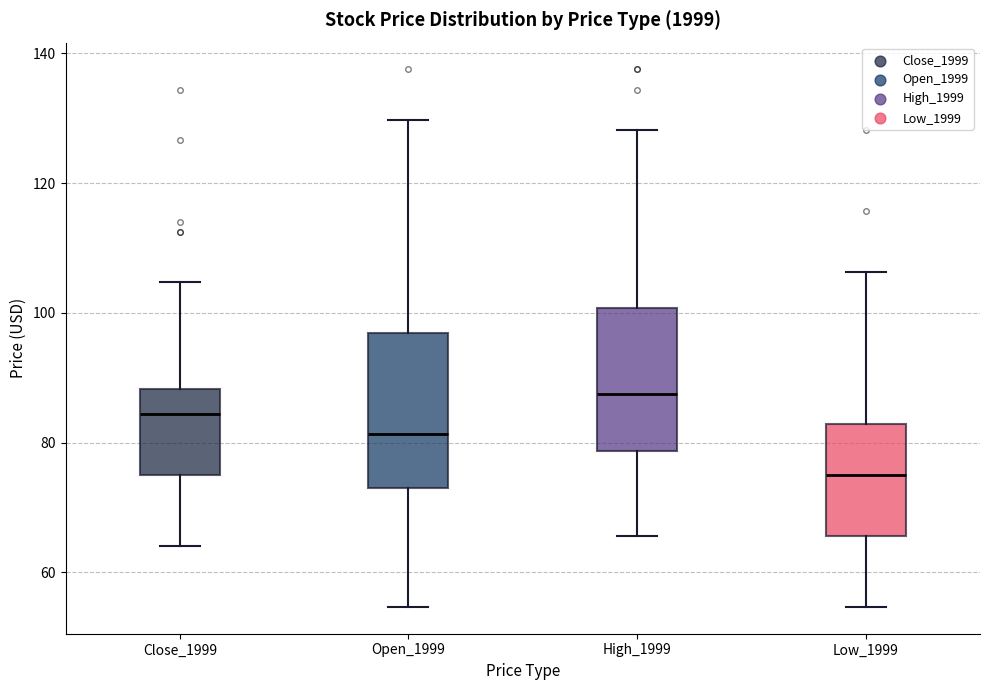

Reading left to right, read every box against the y-axis: the position of its median line, the range the box covers, and the ends of its whiskers. The values are not printed on the chart, so give them approximately, as read against the axis.

Close_1999: median 84, box 76 to 88, whiskers 64 to 104
Open_1999: median 82, box 74 to 96, whiskers 54 to 130
High_1999: median 88, box 78 to 100, whiskers 66 to 128
Low_1999: median 76, box 66 to 82, whiskers 54 to 106